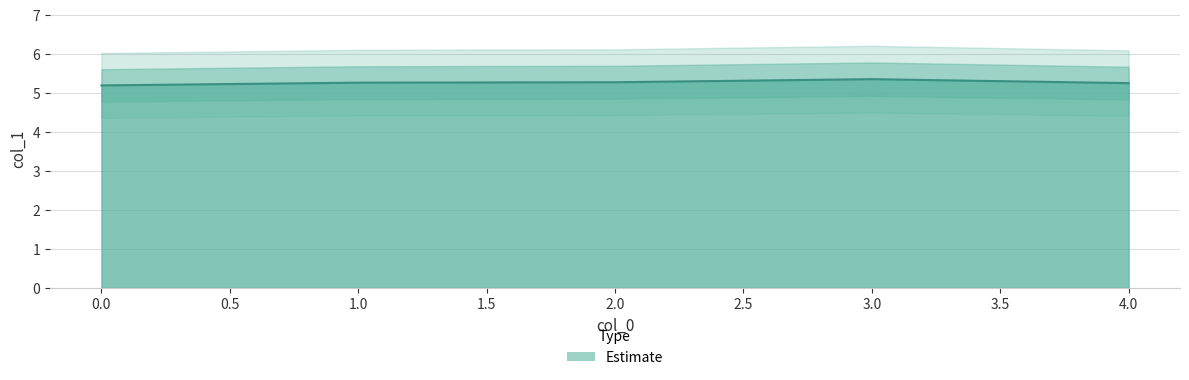

How many distinct data groups are displayed?

1